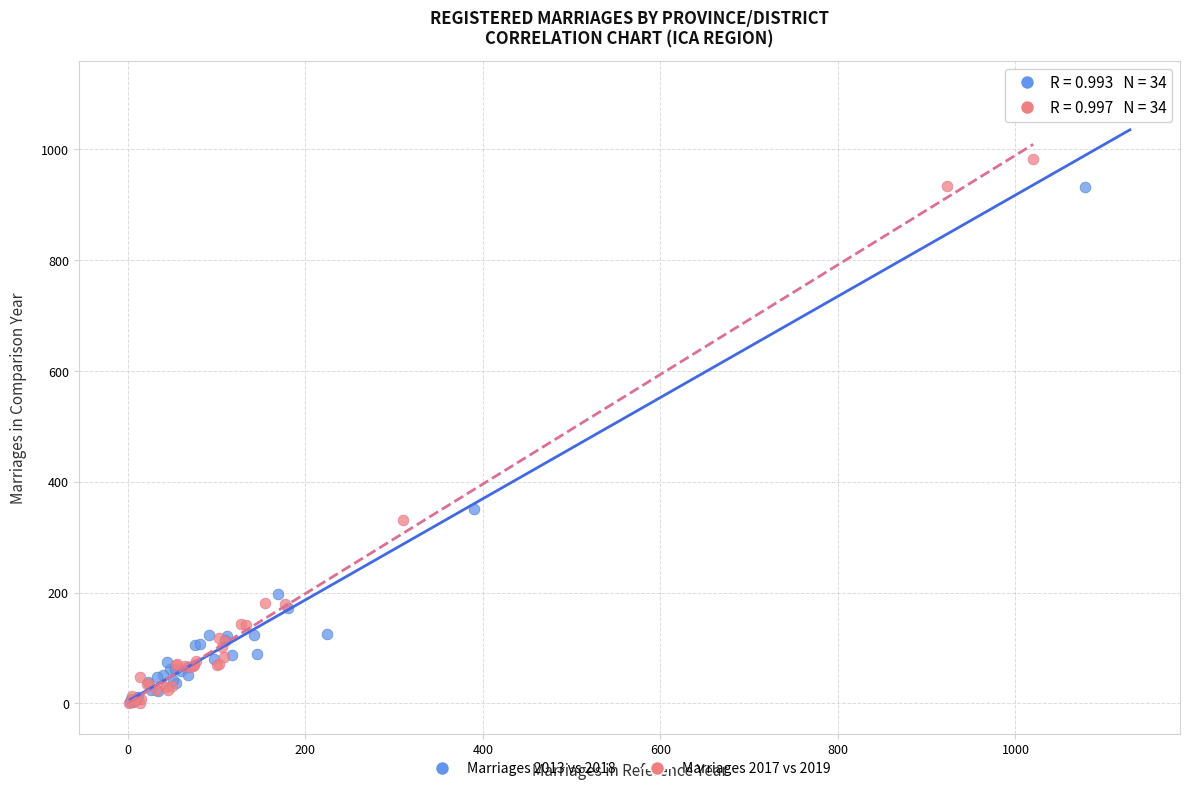

What are all the series names shown in the legend?

Marriages 2013 vs 2018, Marriages 2017 vs 2019